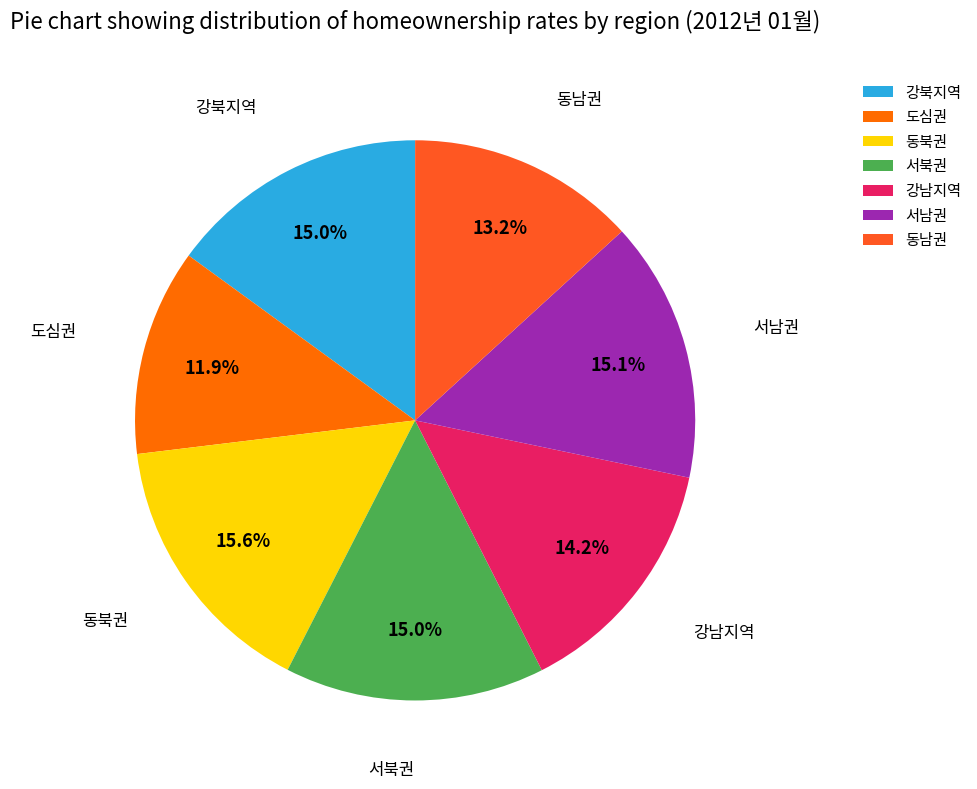

What percentage is the 도심권 slice, to the nearest percent?

12%